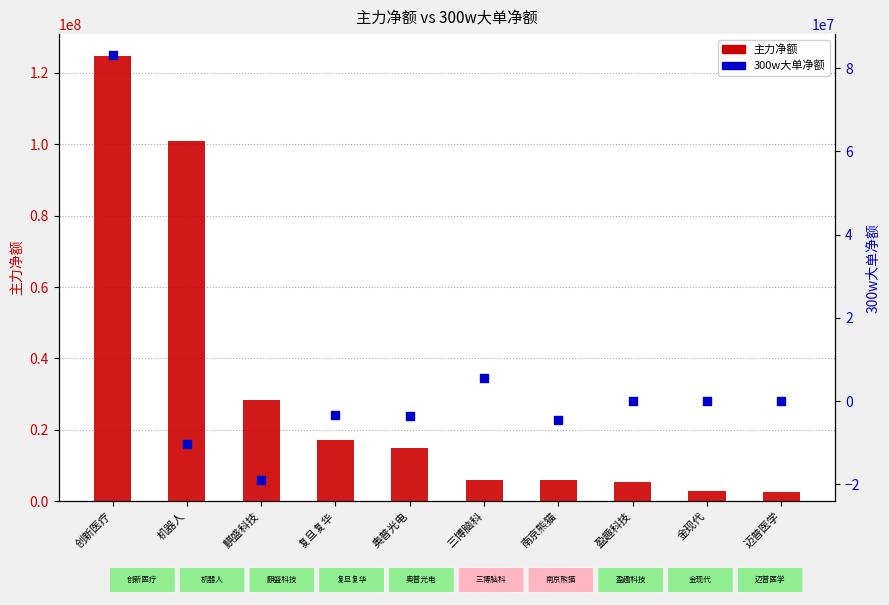

What is the total value across all series at 迈普医学?

2726329